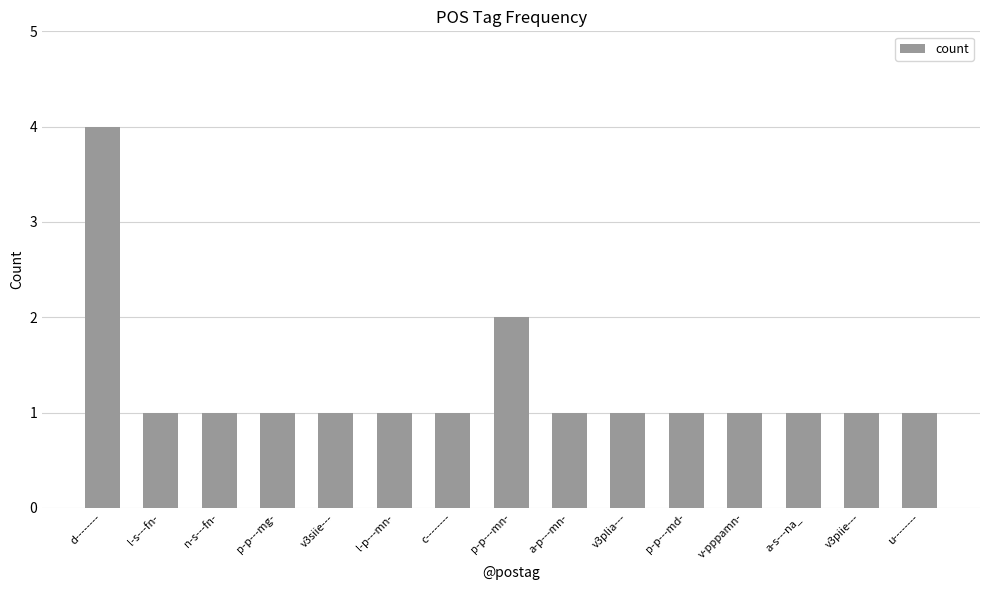

What is the difference between the maximum and minimum values?

3